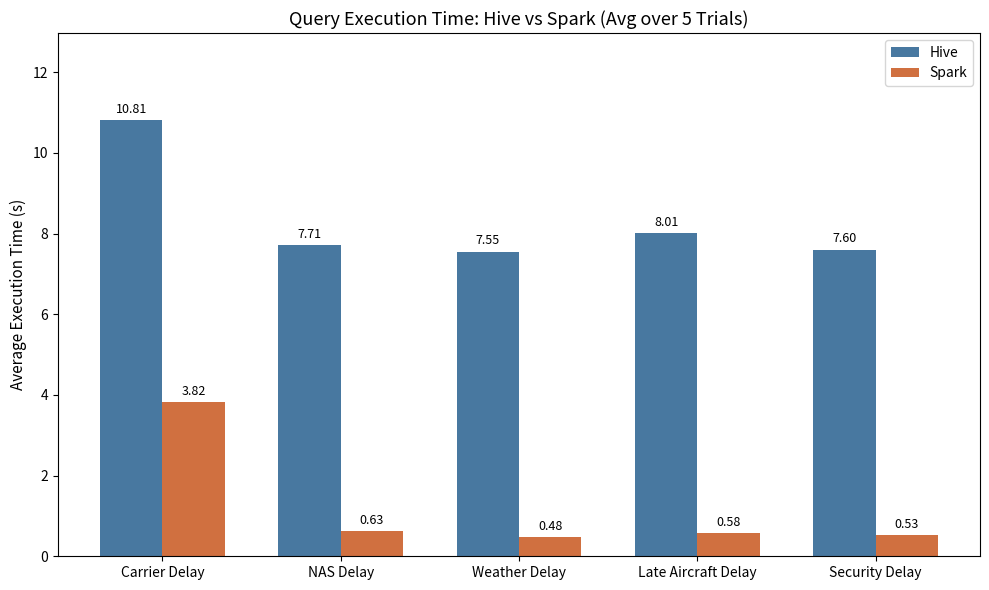

Count the number of data series in this chart.

2